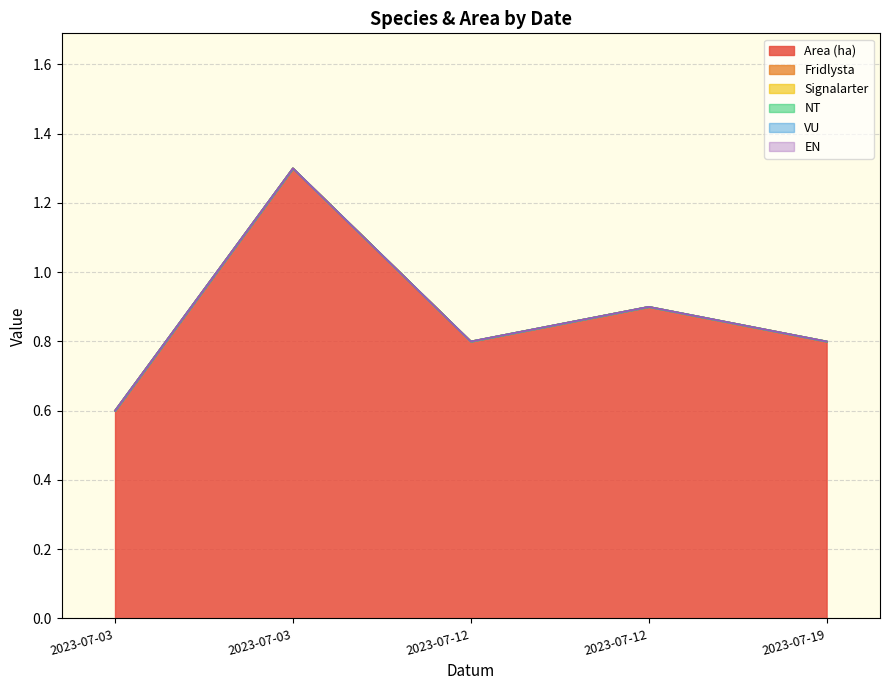

What is the total value across all series at 2023-07-03?

0.6